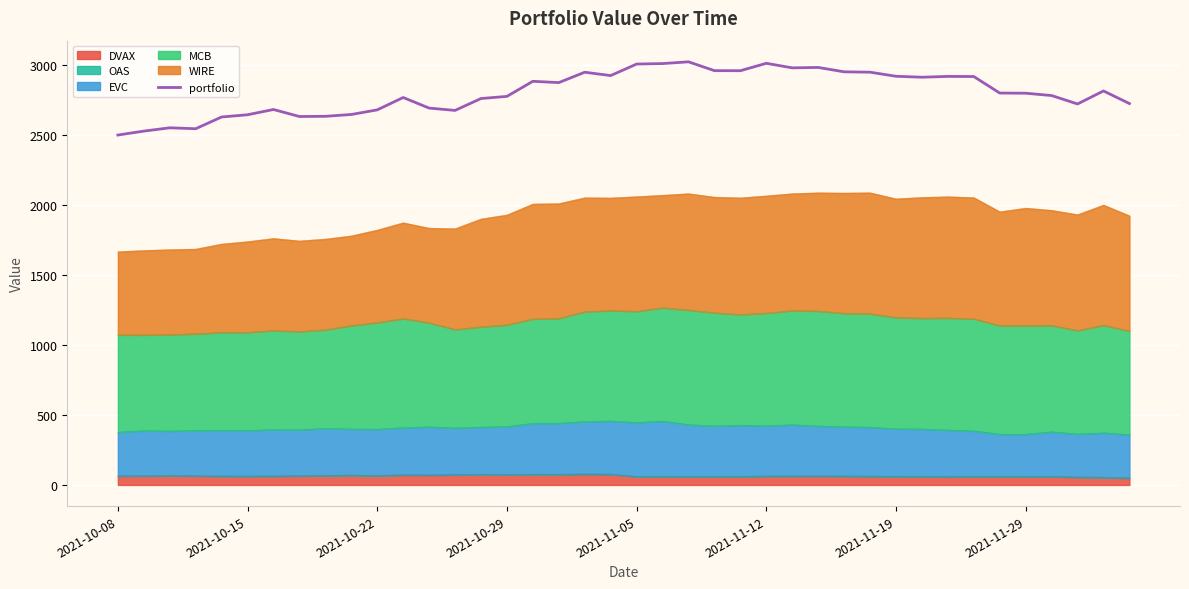

What is the change in value from 2021-10-08 to 19?

+424.8